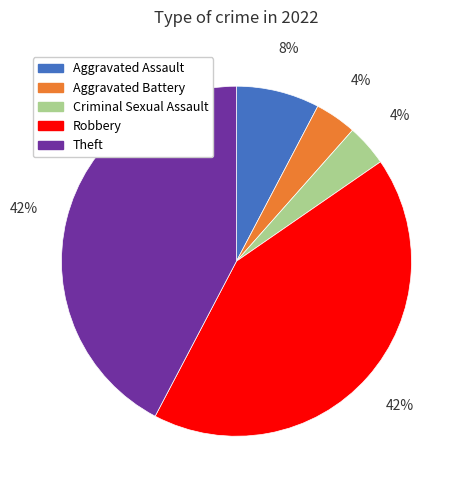

Do Aggravated Assault and Aggravated Battery together represent more than half of the pie?

No